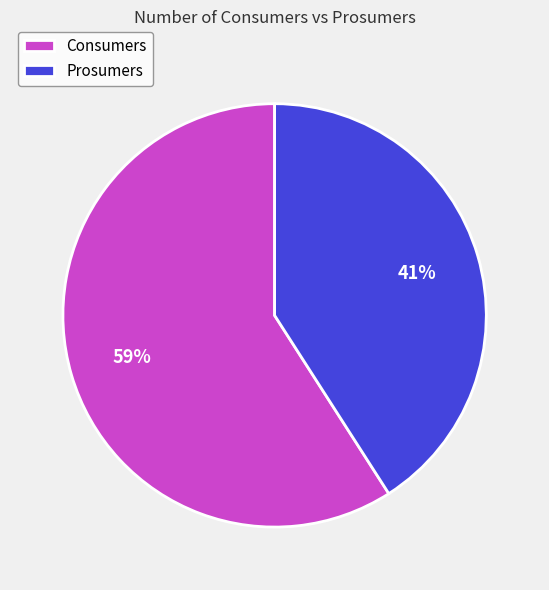

Which category accounts for the majority?

Consumers